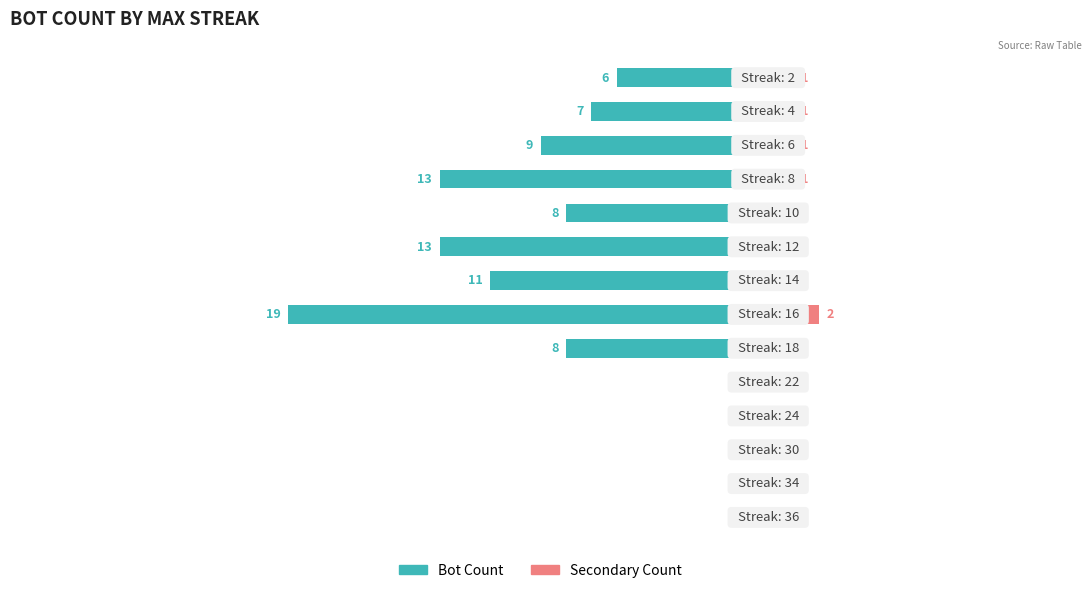

What is the difference between the highest and lowest values at 4?

2